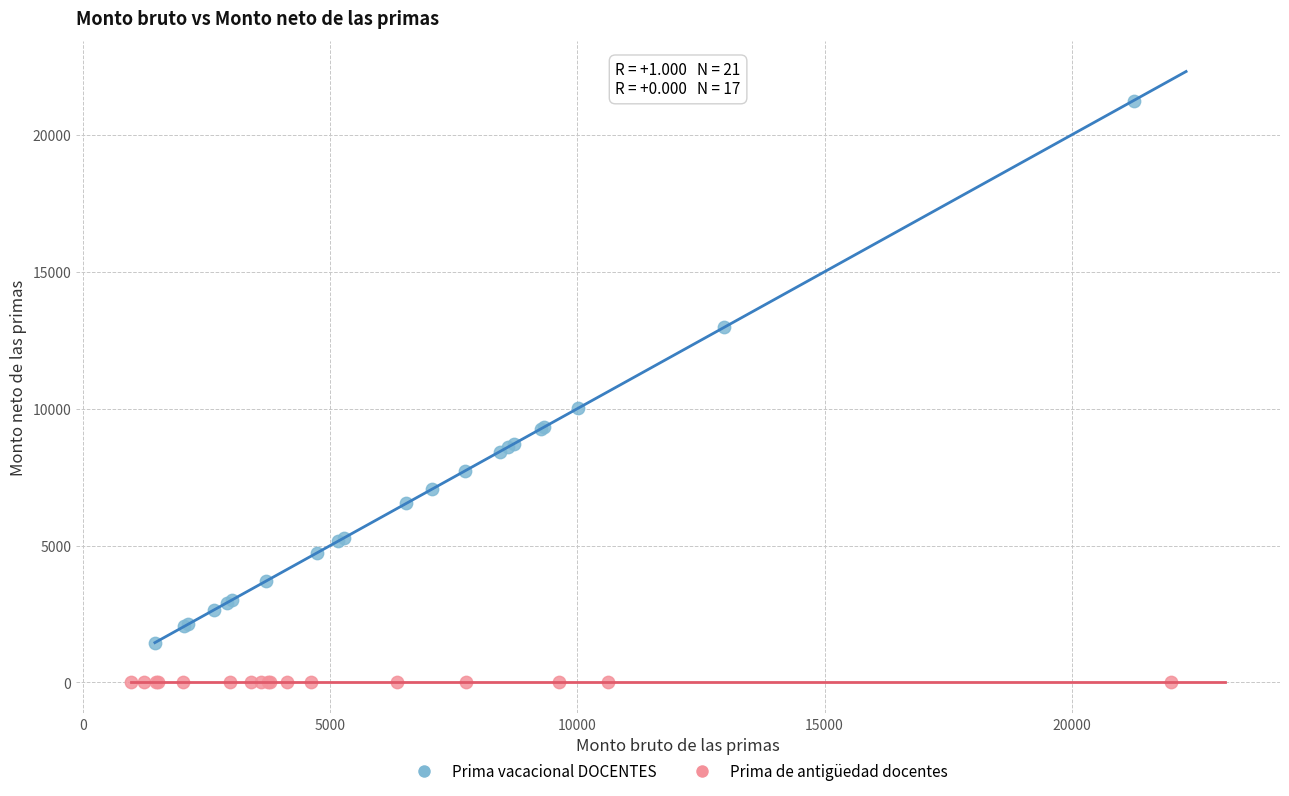

Which series contains the highest Y value?

Prima vacacional DOCENTES